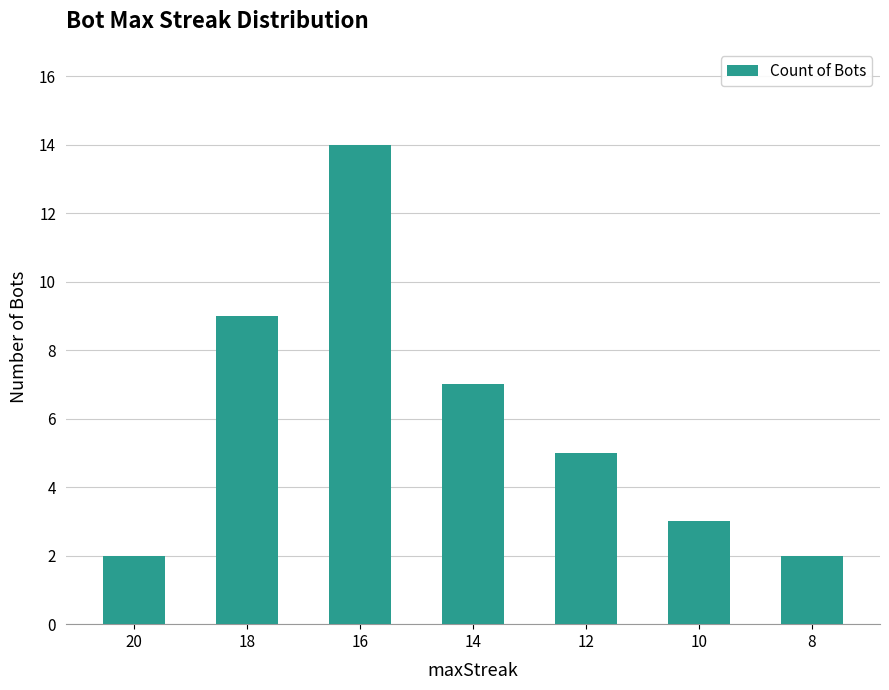

Which label corresponds to the largest value in the chart?

16